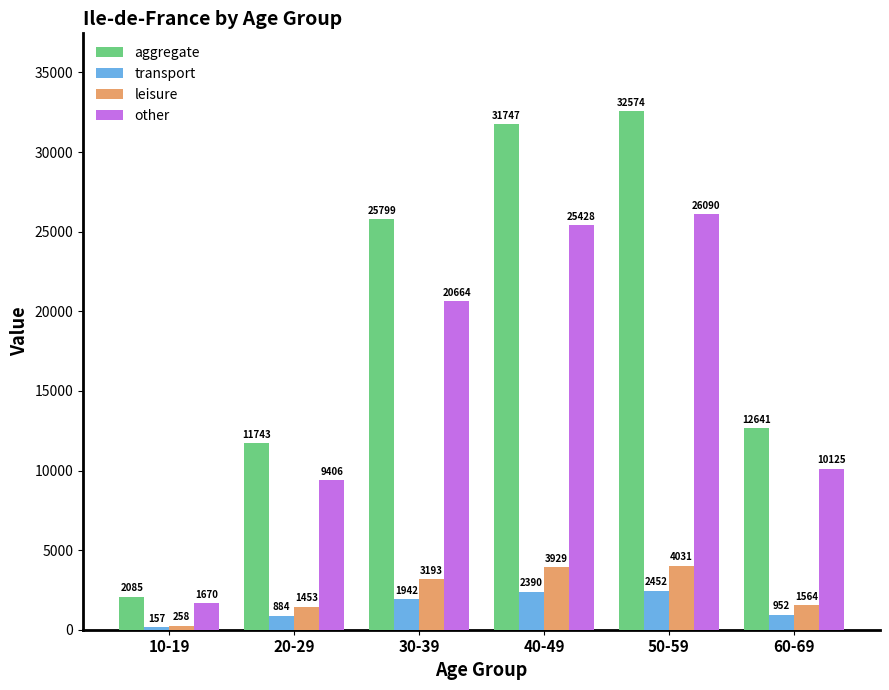

Which category has the lowest value across all series?

10-19